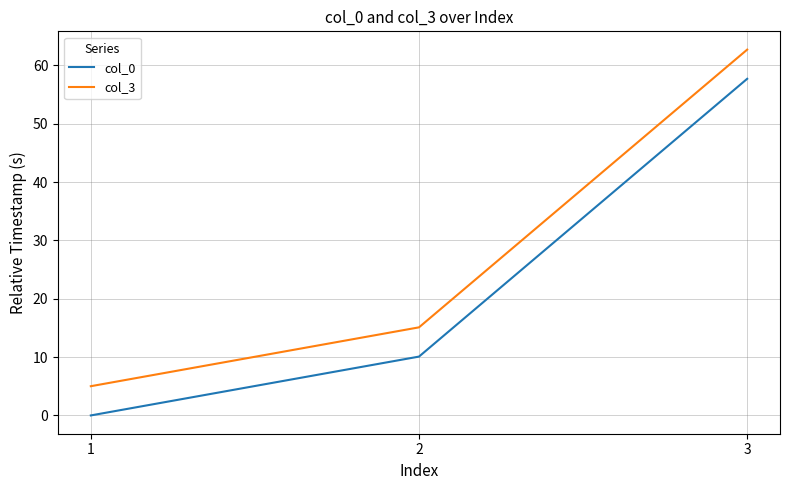

Reading left to right, extract all data points from this chart.

col_0: 1=0.0	2=10.1	3=57.7
col_3: 1=5.0	2=15.1	3=62.7